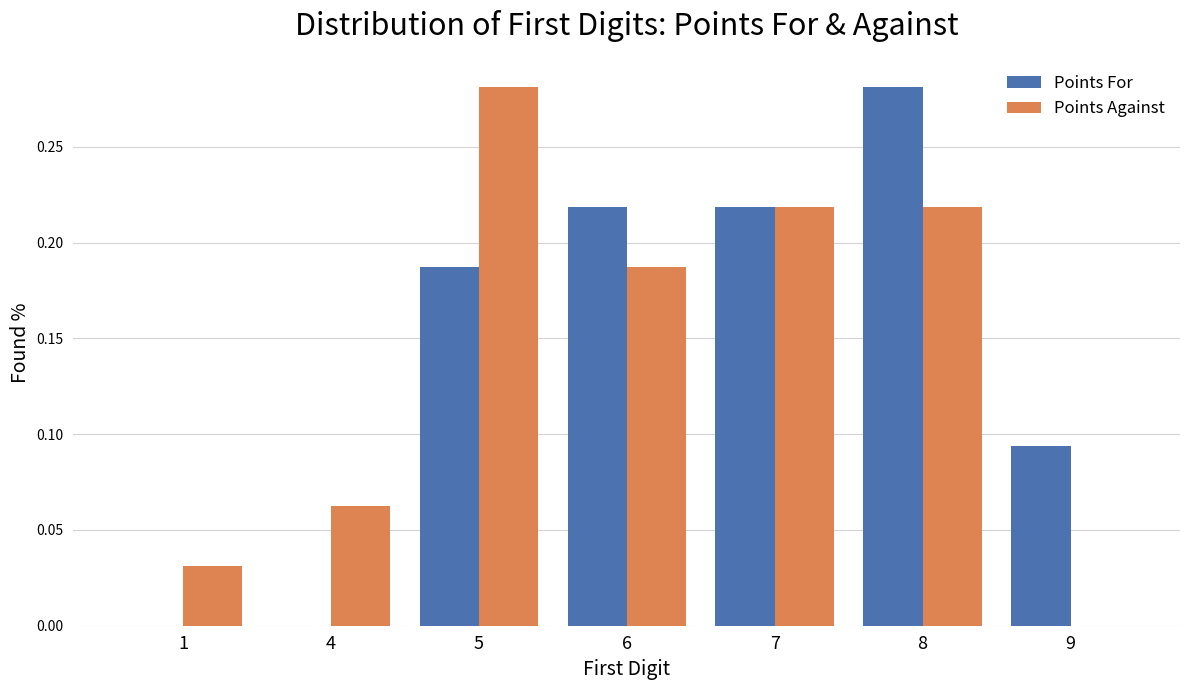

True or false: Points Against has a value of 0.1 at 5.

False